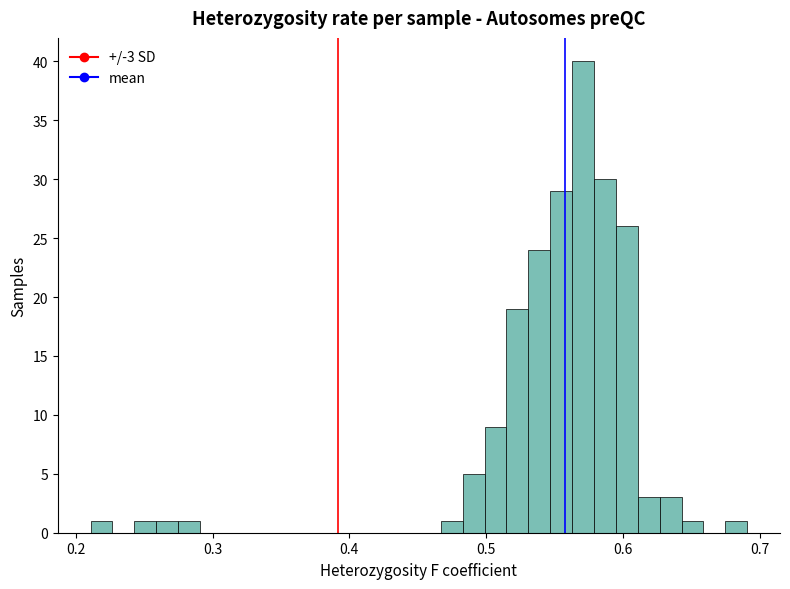

Read against the x-axis, roughly where is the centre of the tallest bar?

0.57